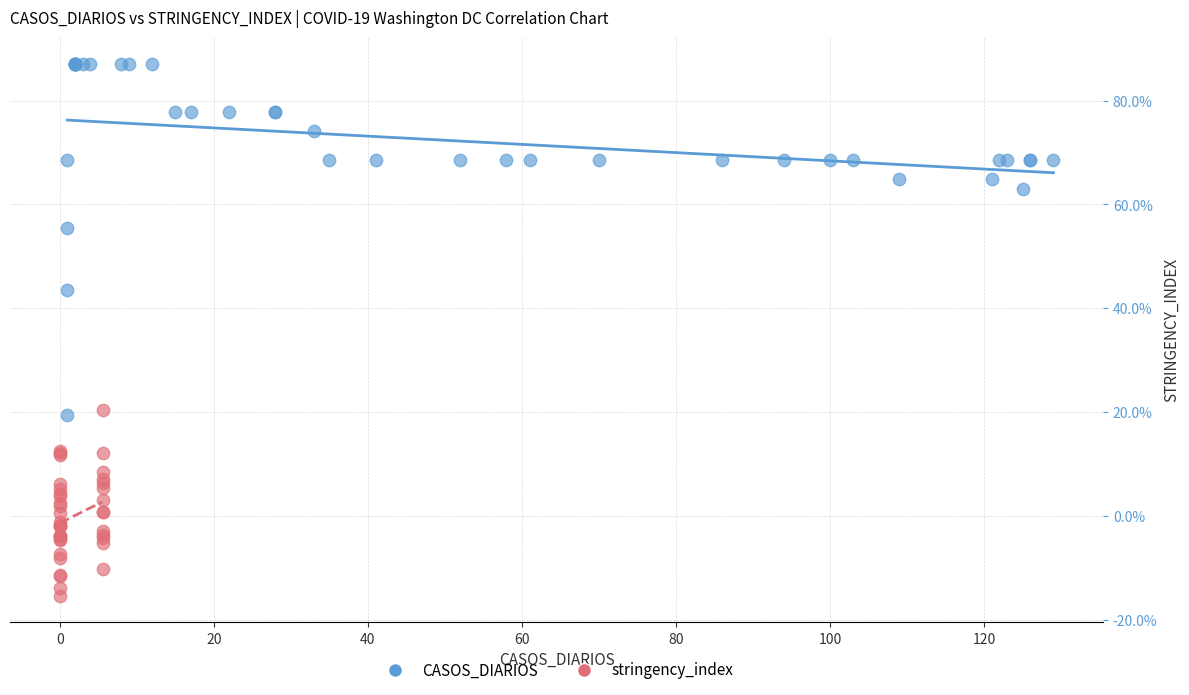

What are all the series names shown in the legend?

CASOS_DIARIOS, stringency_index